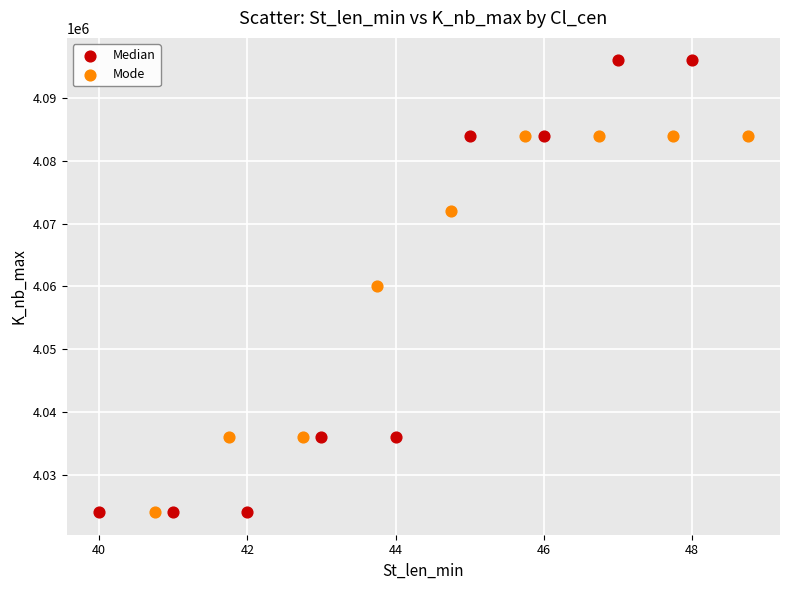

Which series contains the highest Y value?

Median